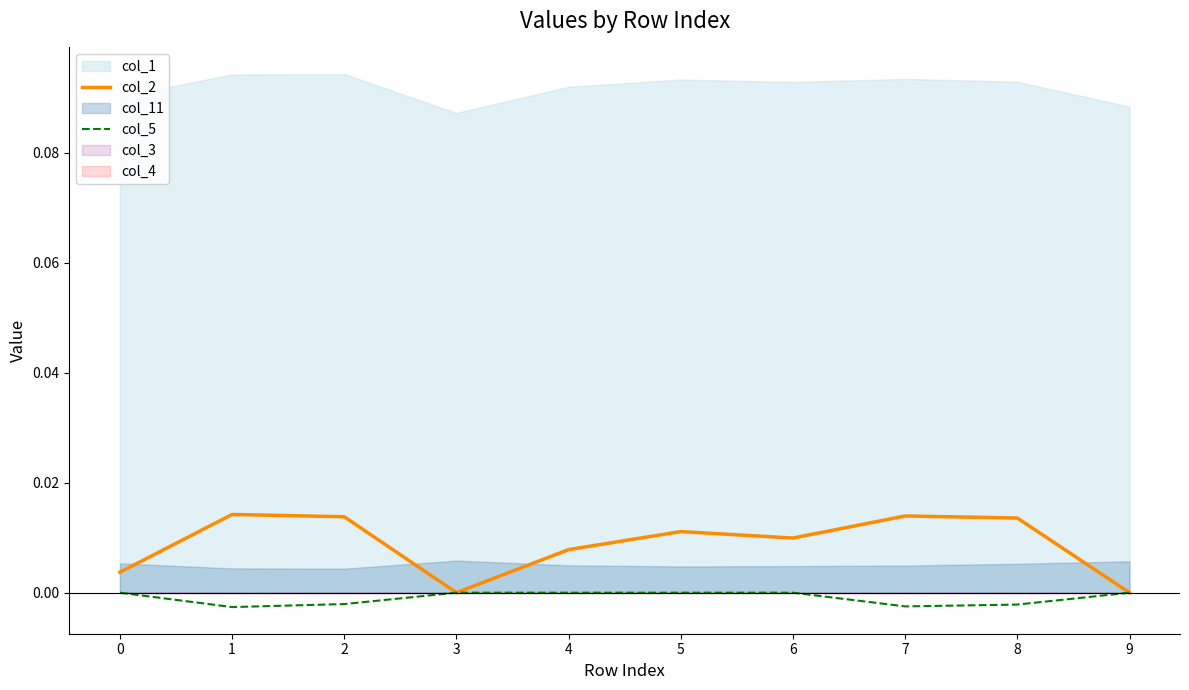

Which series changed the most between 0 and 6?

col_2